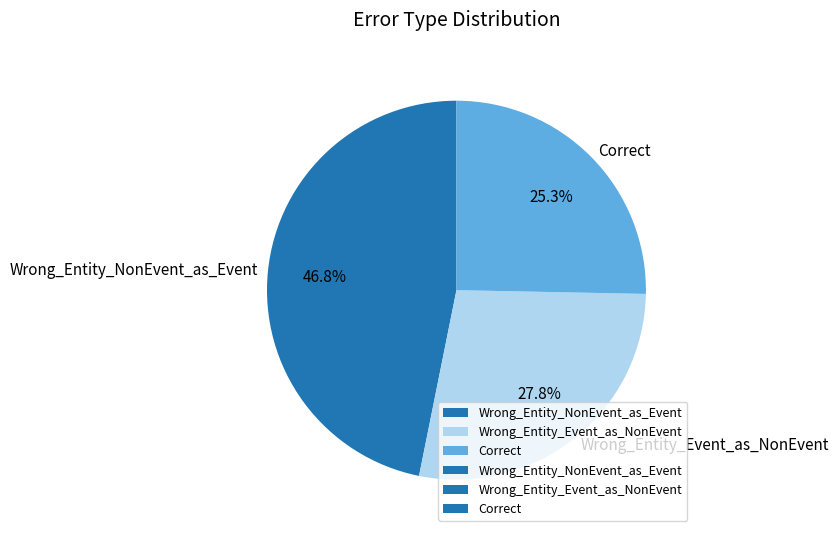

To the nearest percent, what portion does Correct represent?

25%